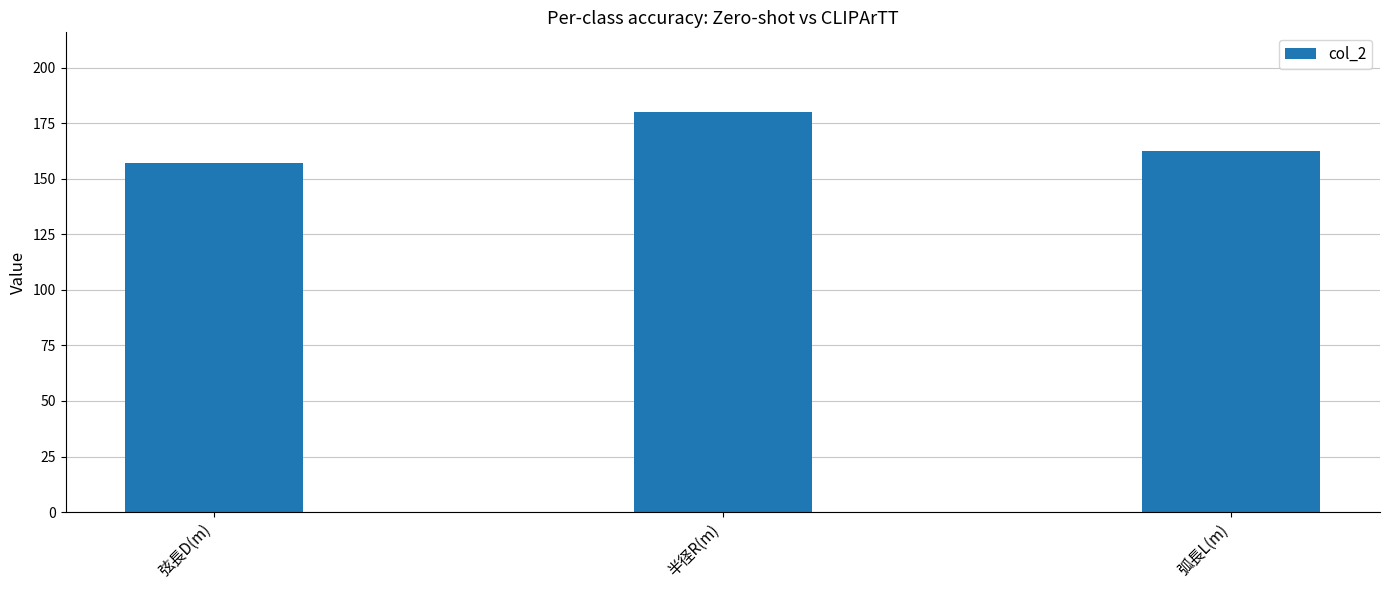

Which has a higher value, 弦長D(m) or 半径R(m)?

半径R(m)